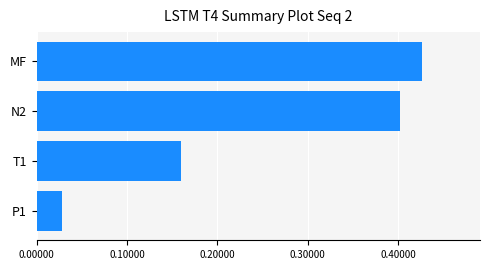

List the labels in order of value, smallest first.

P1, T1, N2, MF